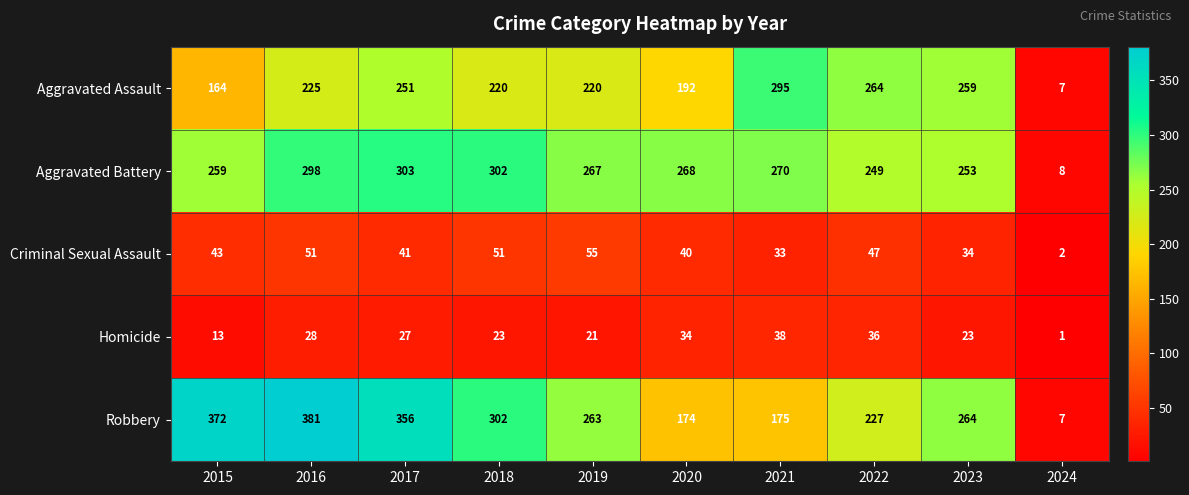

How many data points in Aggravated Assault are less than 225?

5